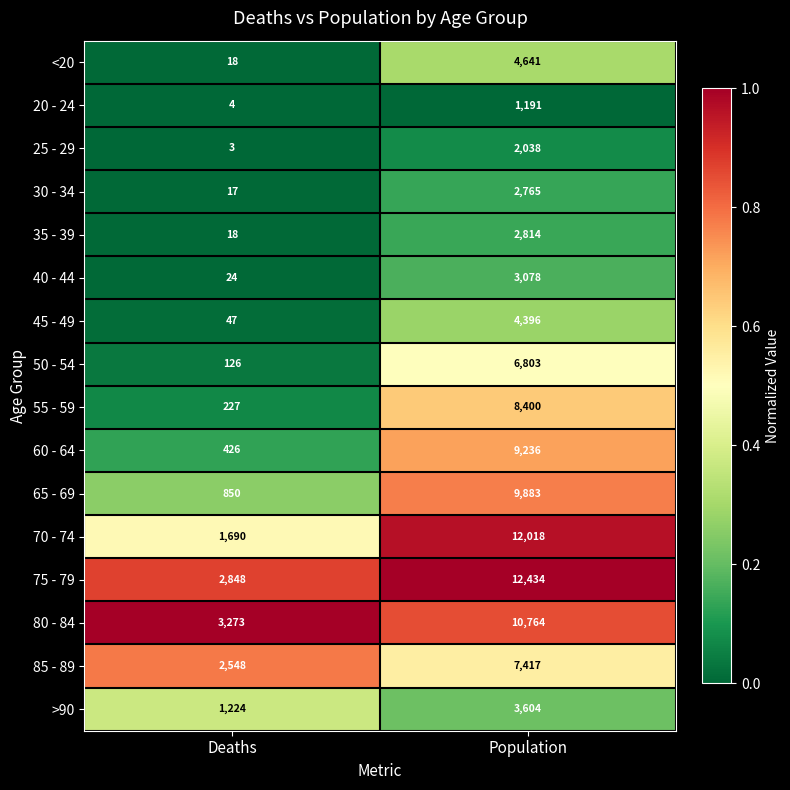

What is the greatest value displayed?

12434